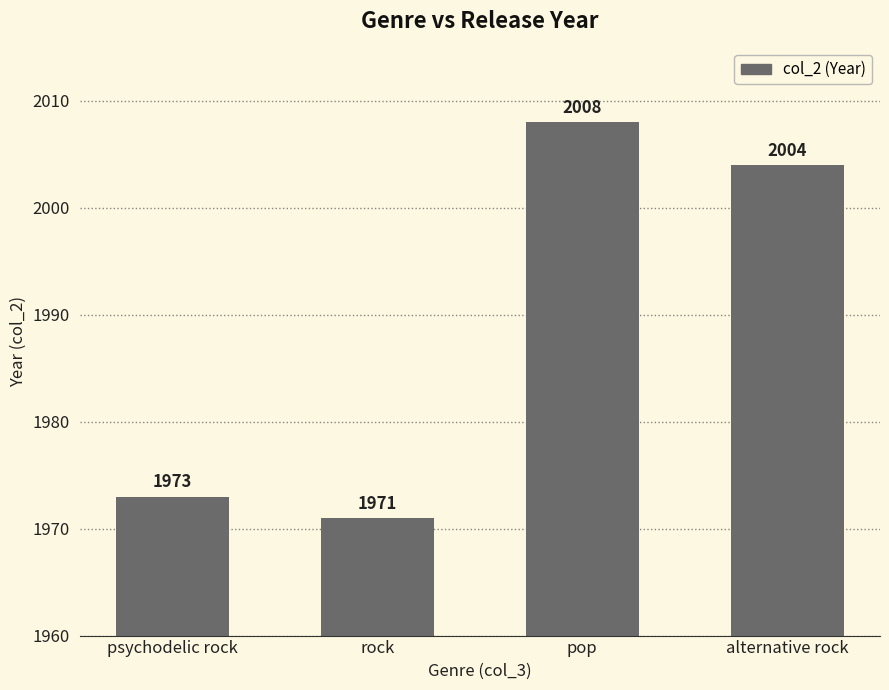

Read the value at psychodelic rock, to the nearest 5.

1975